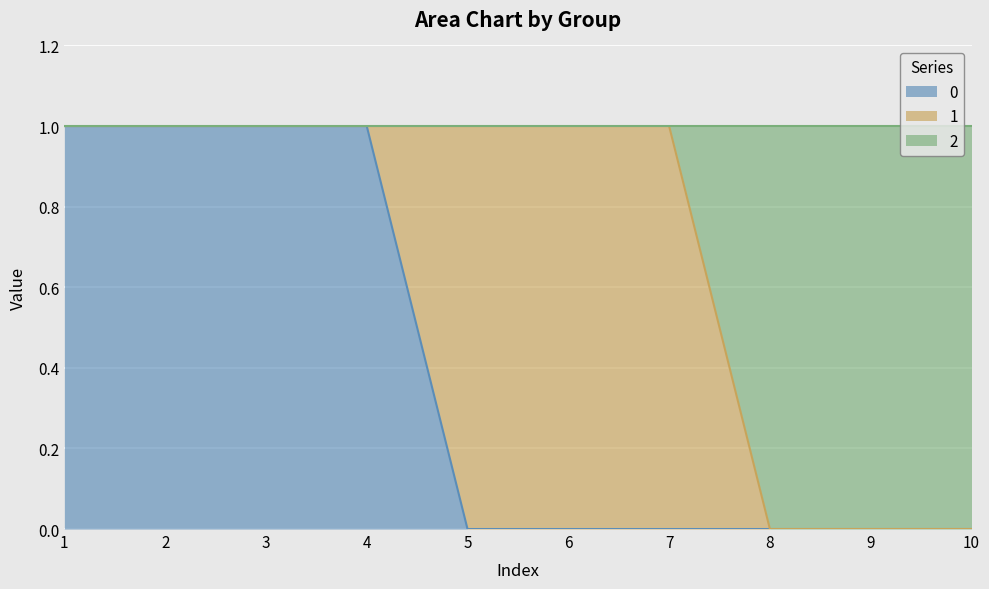

True or false: 0 has more than 0 points higher than both neighbors.

False